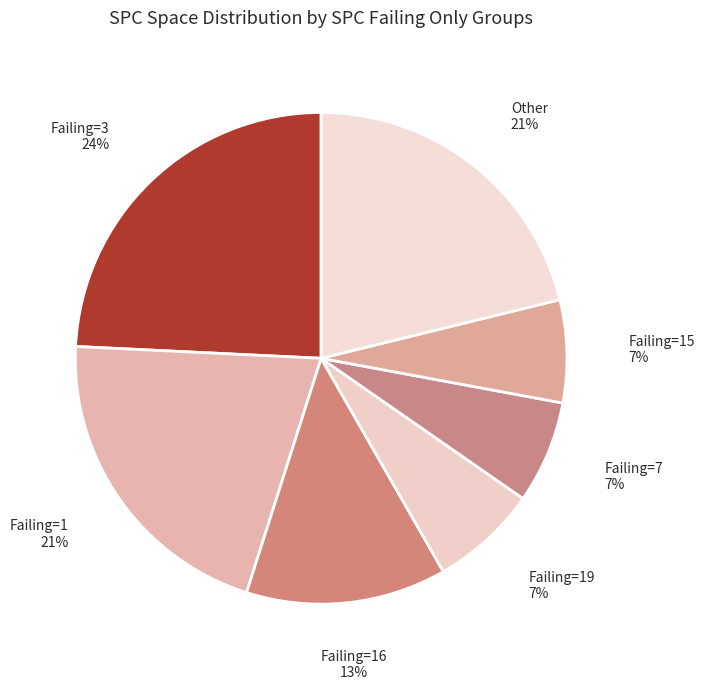

To the nearest percent, what is the average slice percentage?

14%